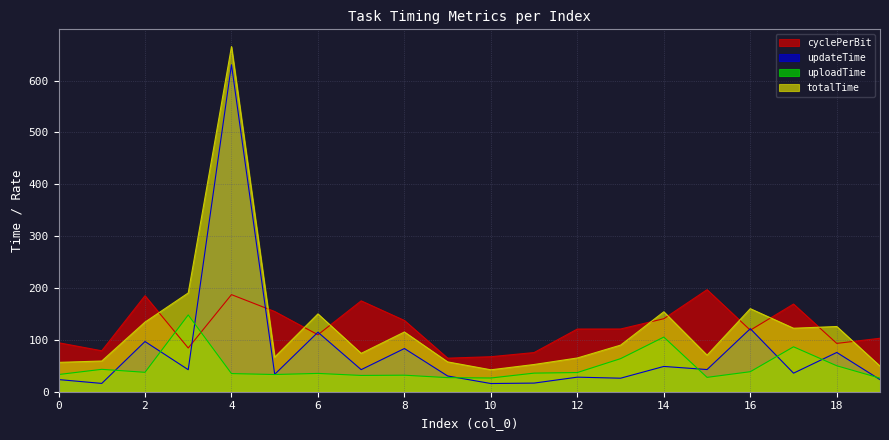

Reading left to right, extract all data points from this chart.

cyclePerBit: 0=94.5	1=78.9	2=185.1	3=84.3	4=187.2	5=154.7	6=109.9	7=175.2	8=137.4	9=64.7	10=67.5	11=75.5	12=120.9	13=121.0	14=140.8	15=196.7	16=118.7	17=169.0	18=93.2	19=103.1
updateTime: 0=23.4	1=16.0	2=96.8	3=42.4	4=630.5	5=33.6	6=114.7	7=42.6	8=83.3	9=30.3	10=15.8	11=16.6	12=28.1	13=26.1	14=48.8	15=42.8	16=121.5	17=35.8	18=75.7	19=23.3
uploadTime: 0=33.2	1=43.2	2=37.4	3=148.0	4=35.0	5=33.2	6=35.3	7=31.4	8=31.9	9=27.2	10=26.5	11=35.9	12=37.0	13=63.8	14=105.4	15=27.7	16=38.6	17=86.6	18=50.0	19=26.1
totalTime: 0=56.6	1=59.2	2=134.2	3=190.5	4=665.5	5=66.7	6=150.1	7=74.0	8=115.2	9=57.5	10=42.3	11=52.5	12=65.1	13=89.9	14=154.1	15=70.5	16=160.2	17=122.4	18=125.8	19=49.4